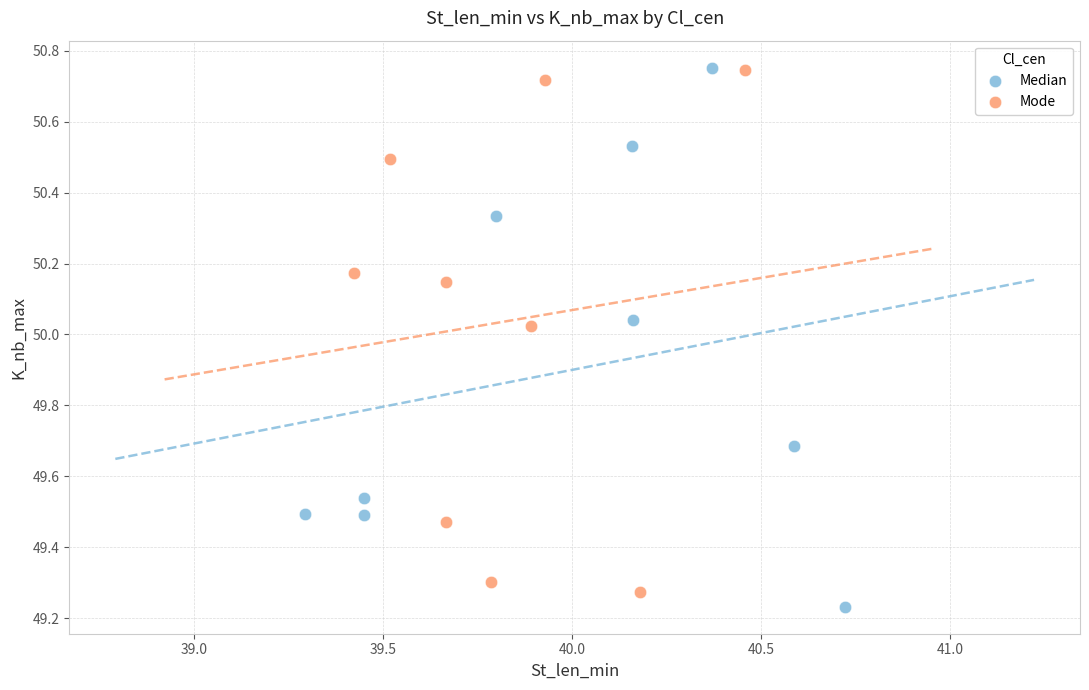

Which series has the widest spread of Y values?

Median